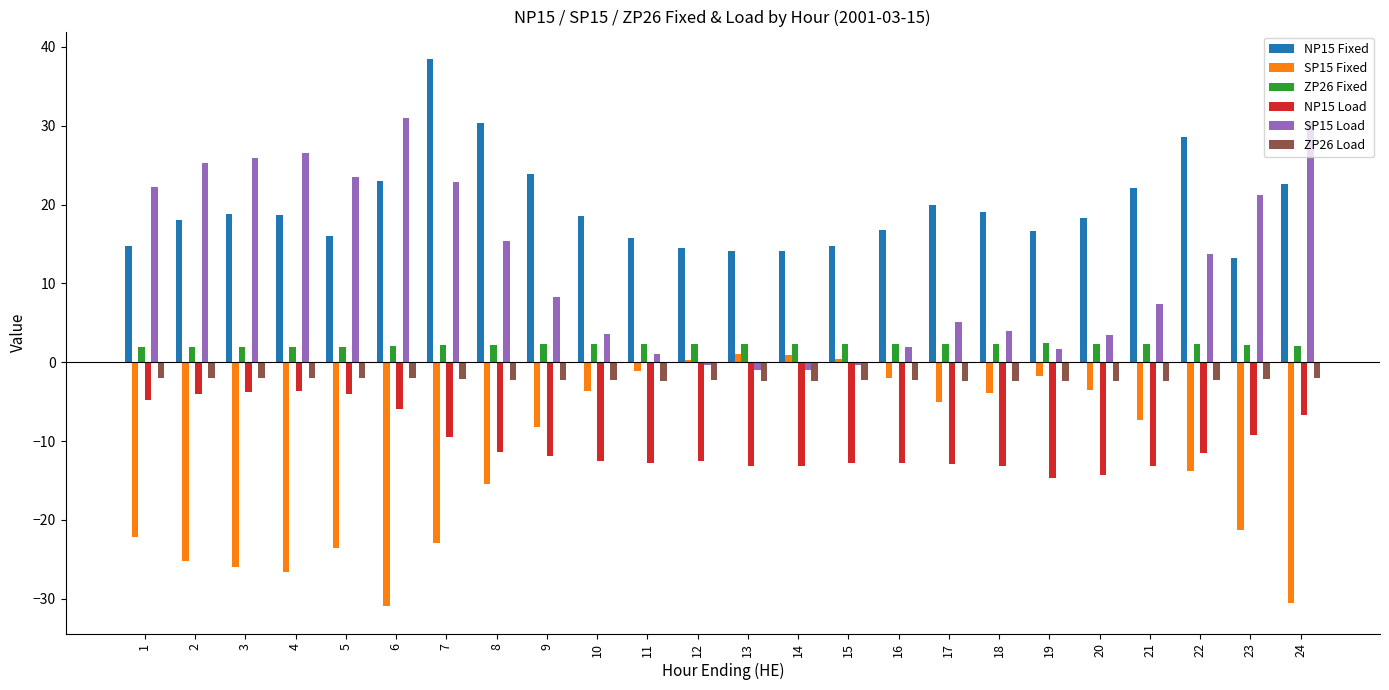

Rank the series at 21 from lowest to highest value.

NP15 Load, SP15 Fixed, ZP26 Load, ZP26 Fixed, SP15 Load, NP15 Fixed